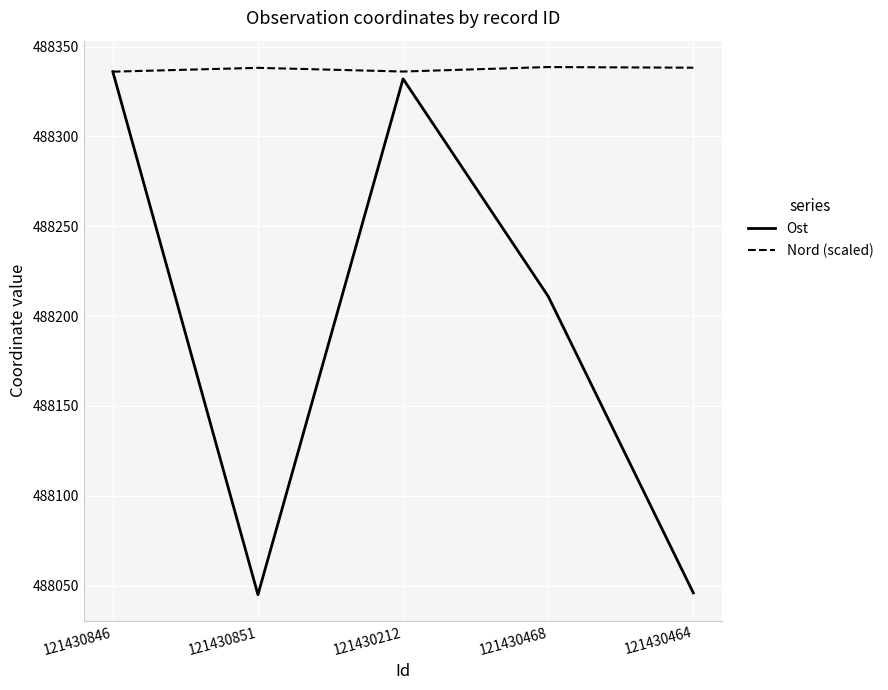

What is the sum of the Ost values at 121430464 and 121430212?

976378.0